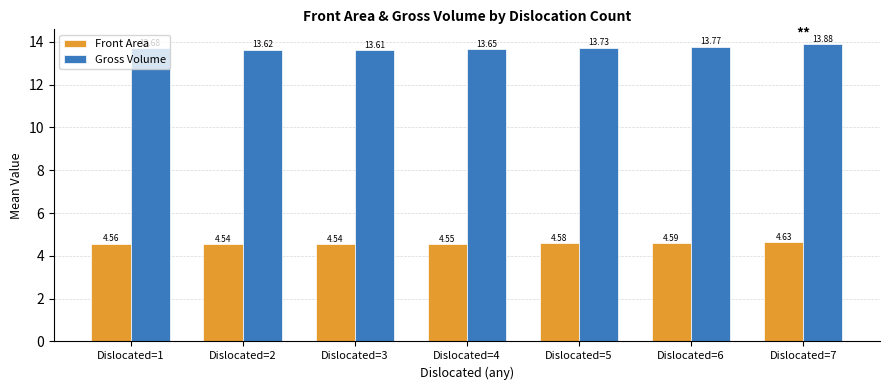

List the series in order of their overall mean, highest first.

Gross Volume, Front Area